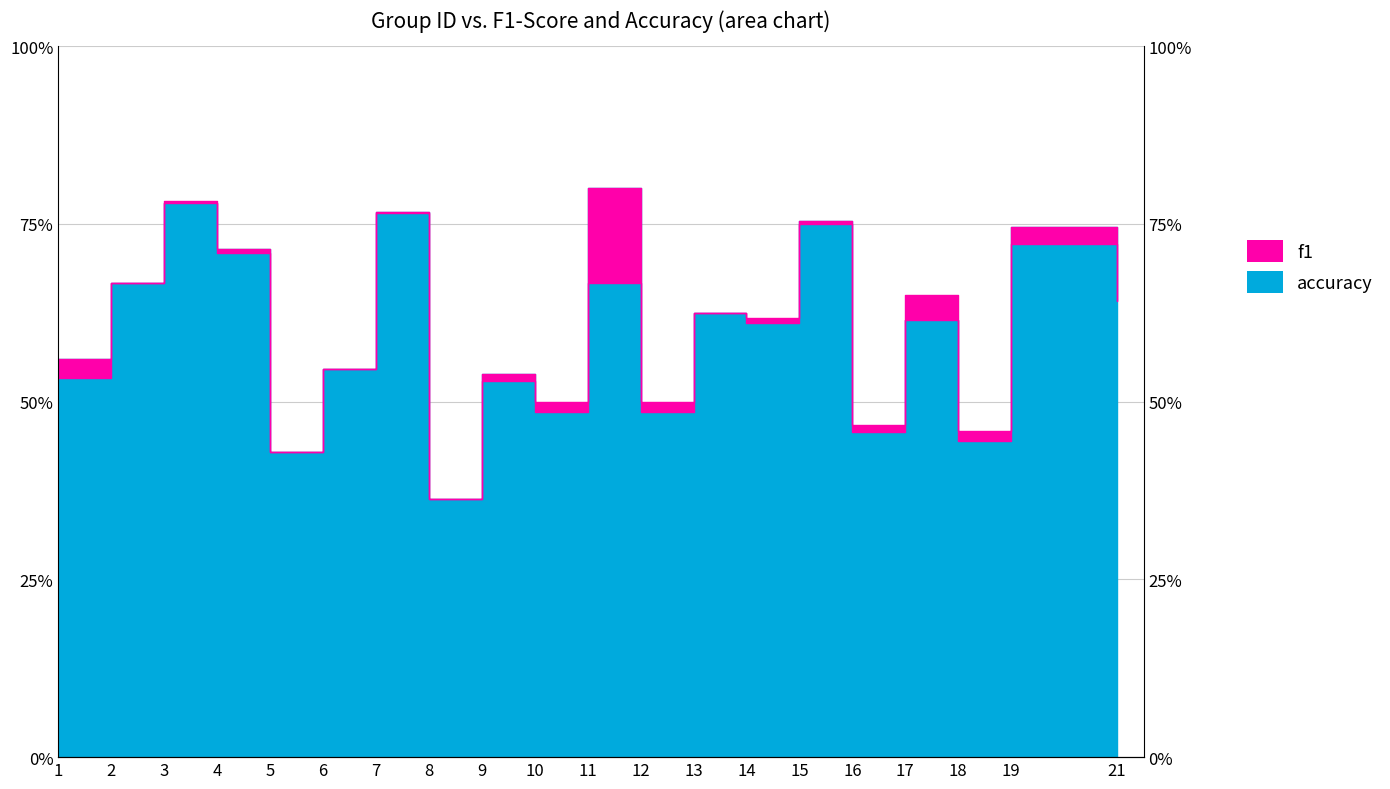

Rank the series by their average value, from lowest to highest.

accuracy, f1